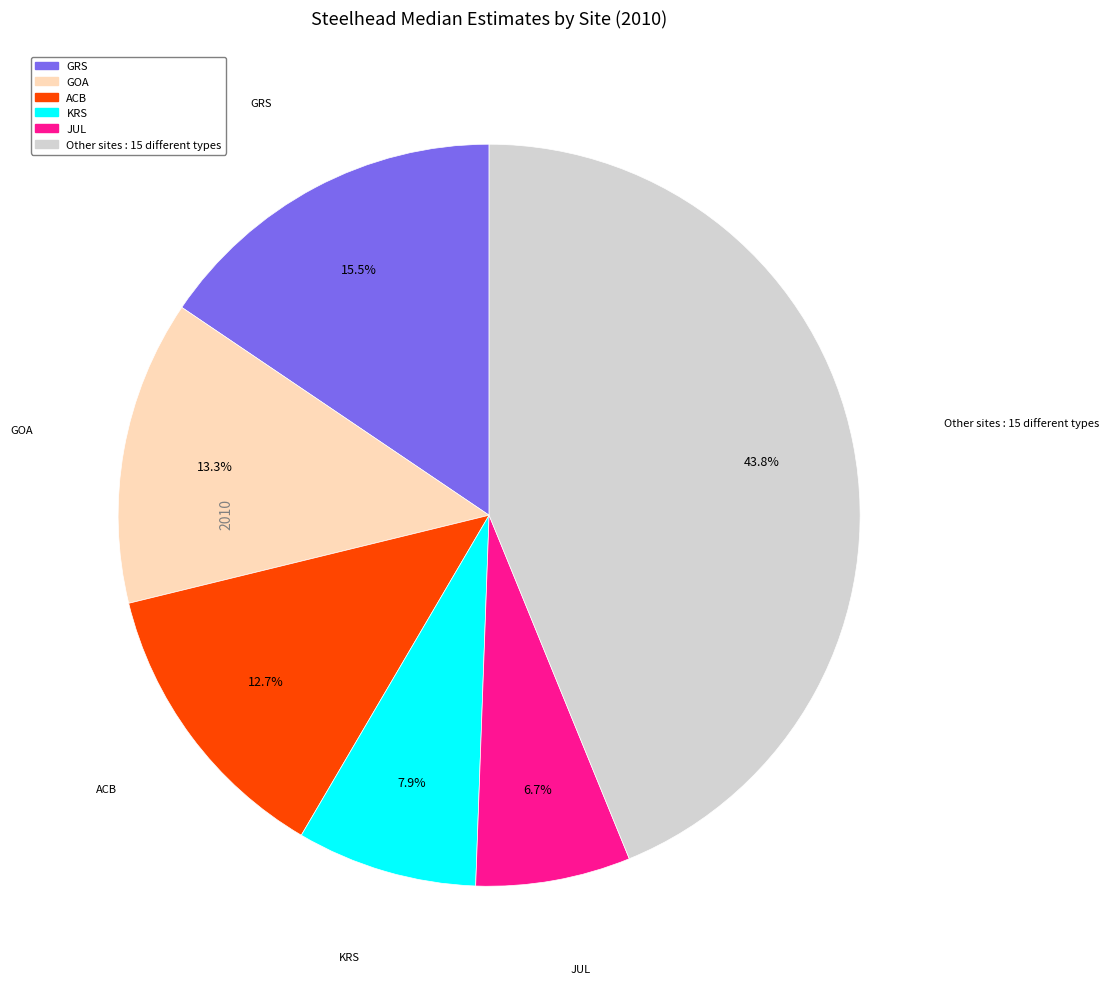

Does any single category account for the majority?

No